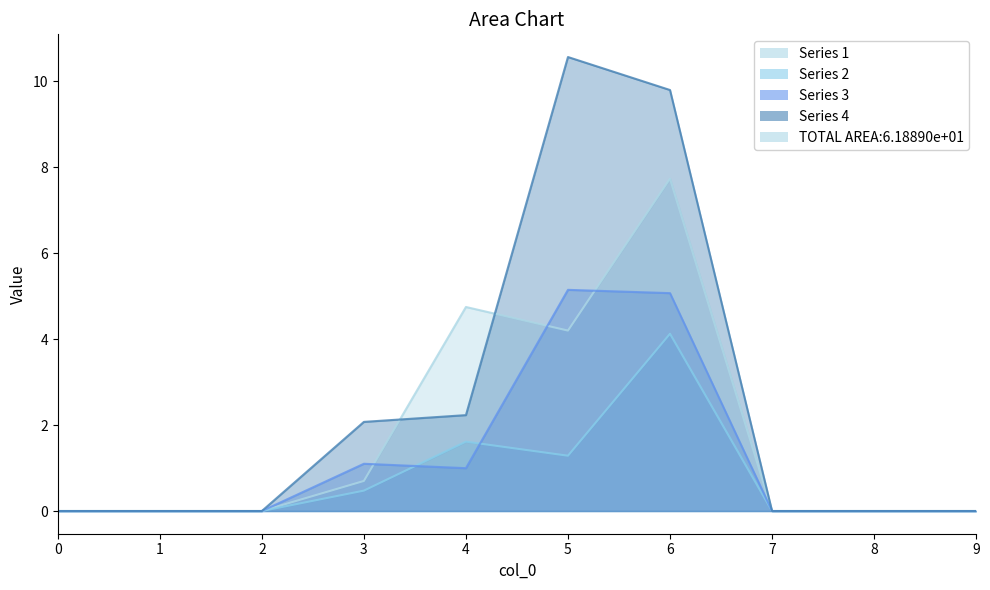

List the series in order of their peak value, highest first.

4, 1, 3, 2